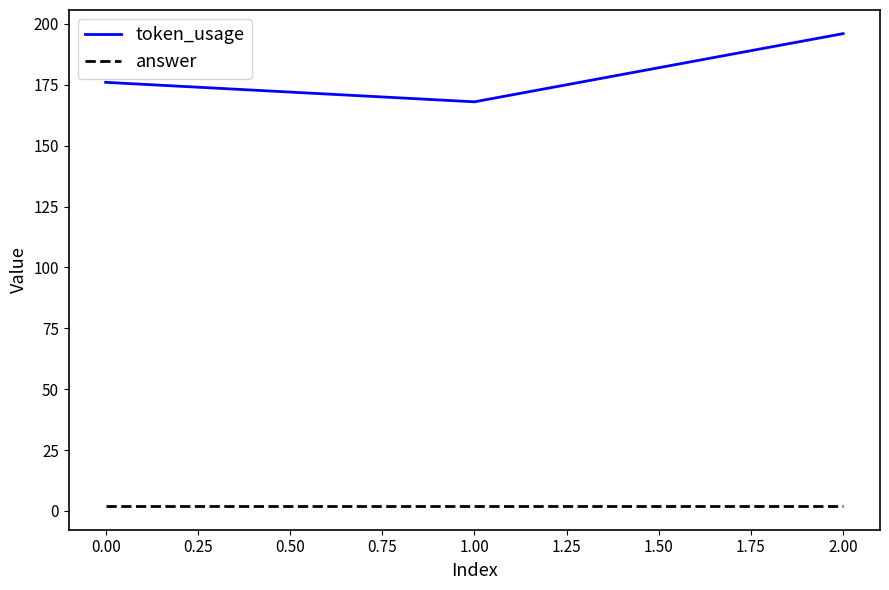

Count the number of data series in this chart.

2